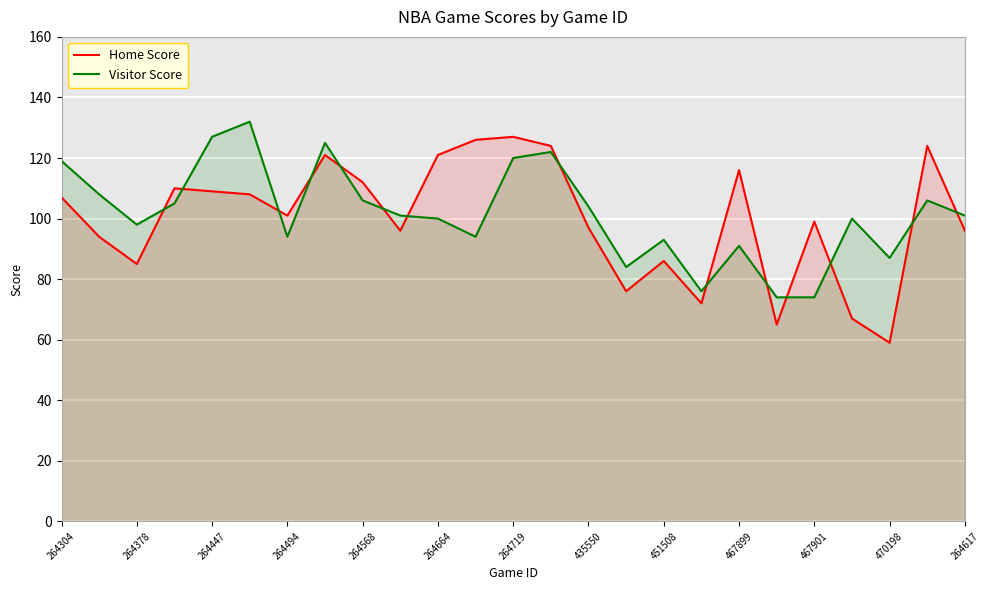

The value of Visitor Score at 264568 is 183. True or false?

False